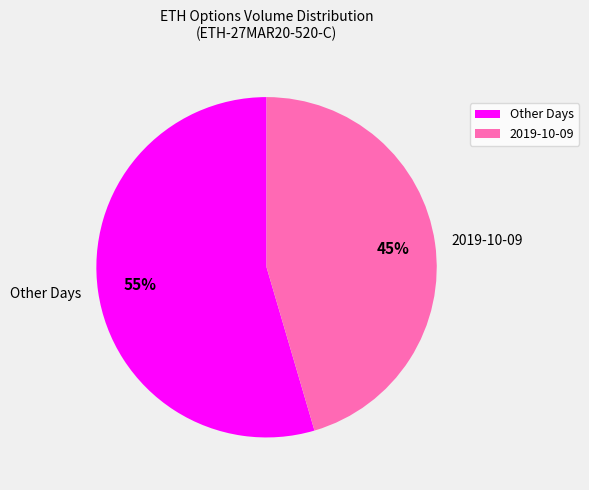

Which category has the smallest portion of the pie?

2019-10-09